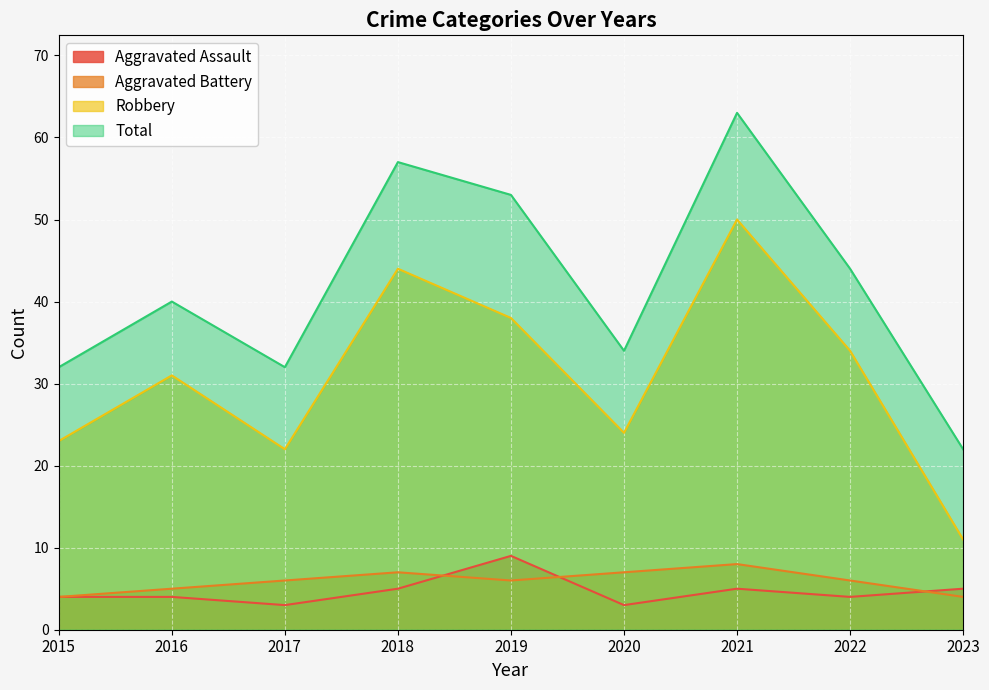

What is the average value of the Aggravated Battery series?

6